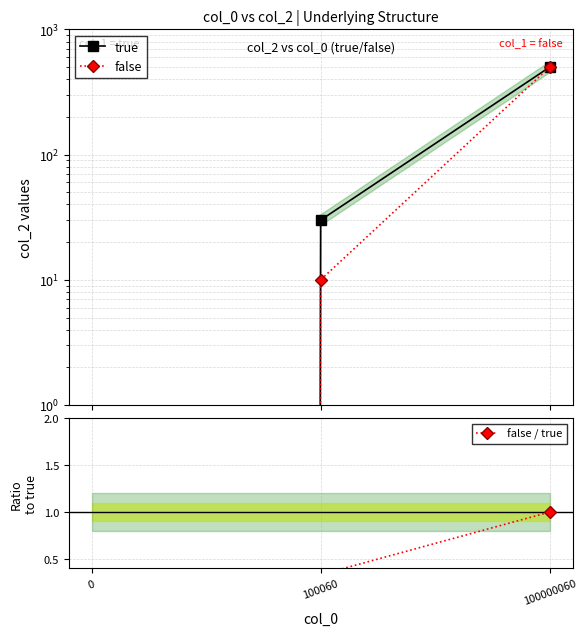

The value of false / true at 100060 is 0.3. True or false?

True